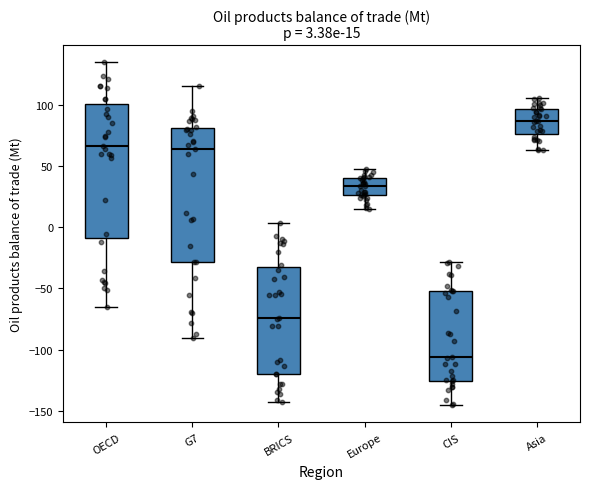

Which box has the highest median line?

Asia